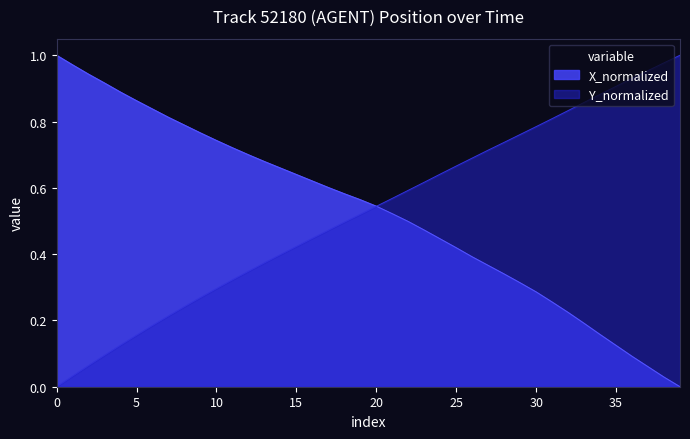

True or false: Y_normalized and X_normalized intersect in this chart.

True